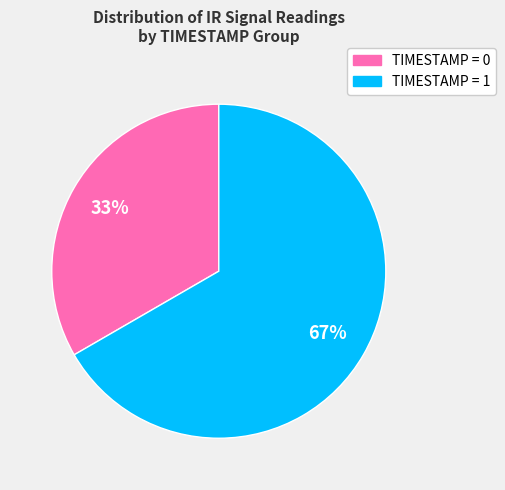

To the nearest percent, what is the average slice percentage?

50%